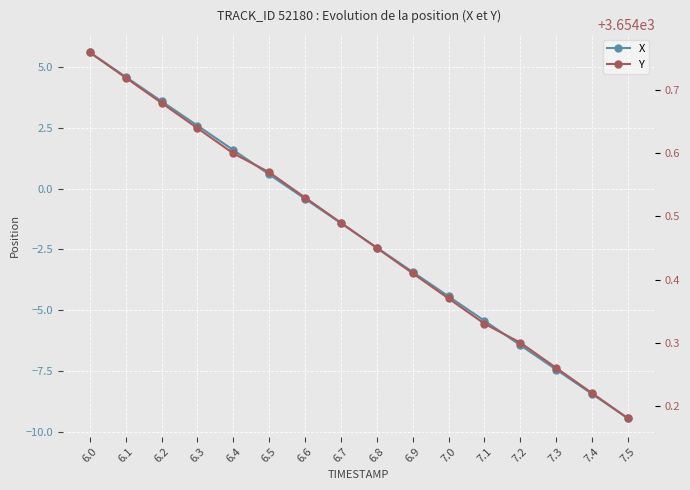

What is the difference between the highest and lowest values at 7.3?

3661.7